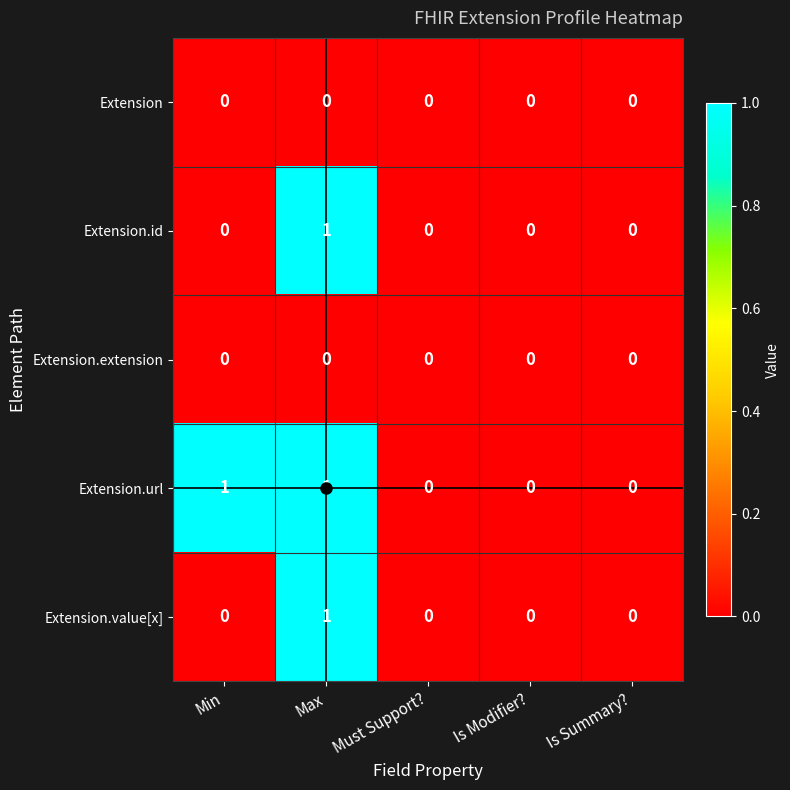

How many Extension.value[x] values are between 0 and 1?

5